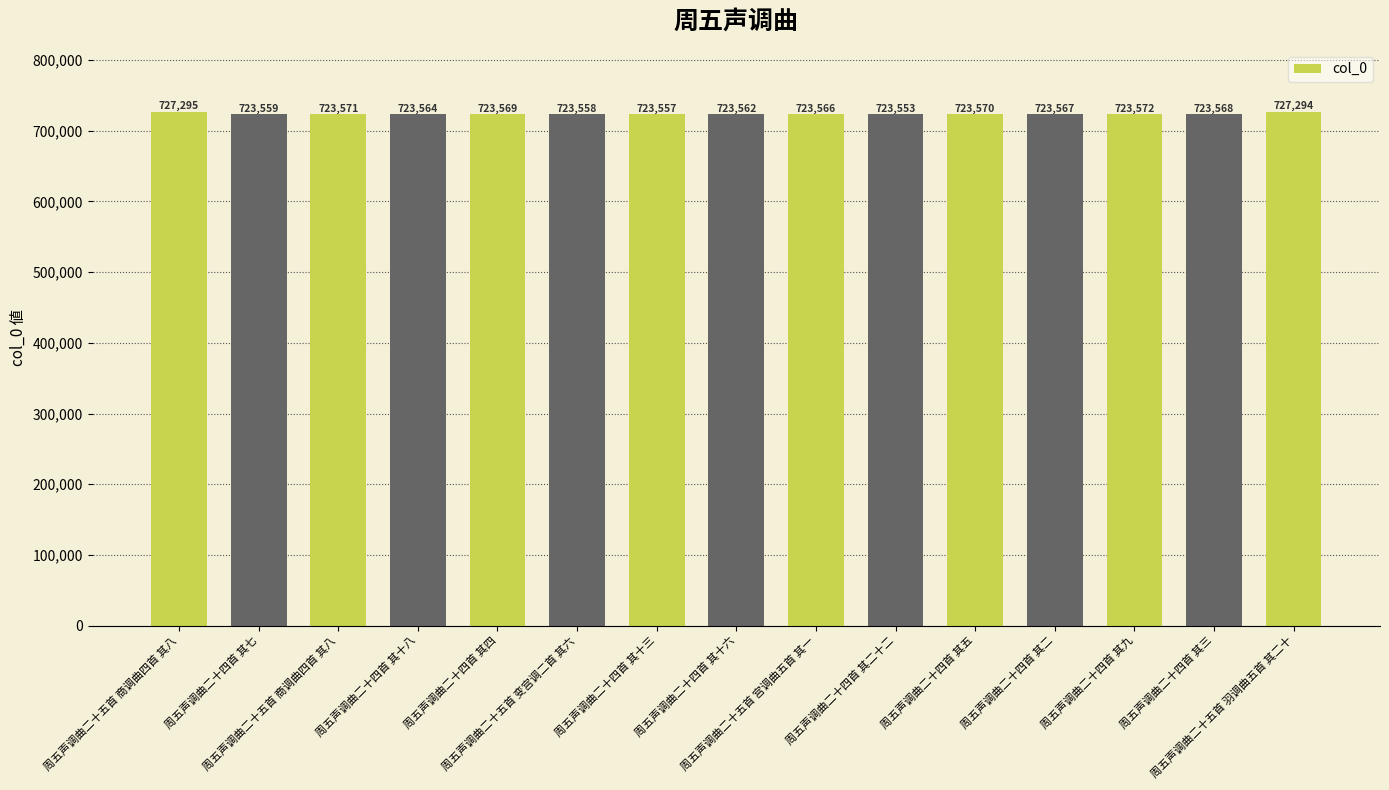

How many data points are less than 723567?

7